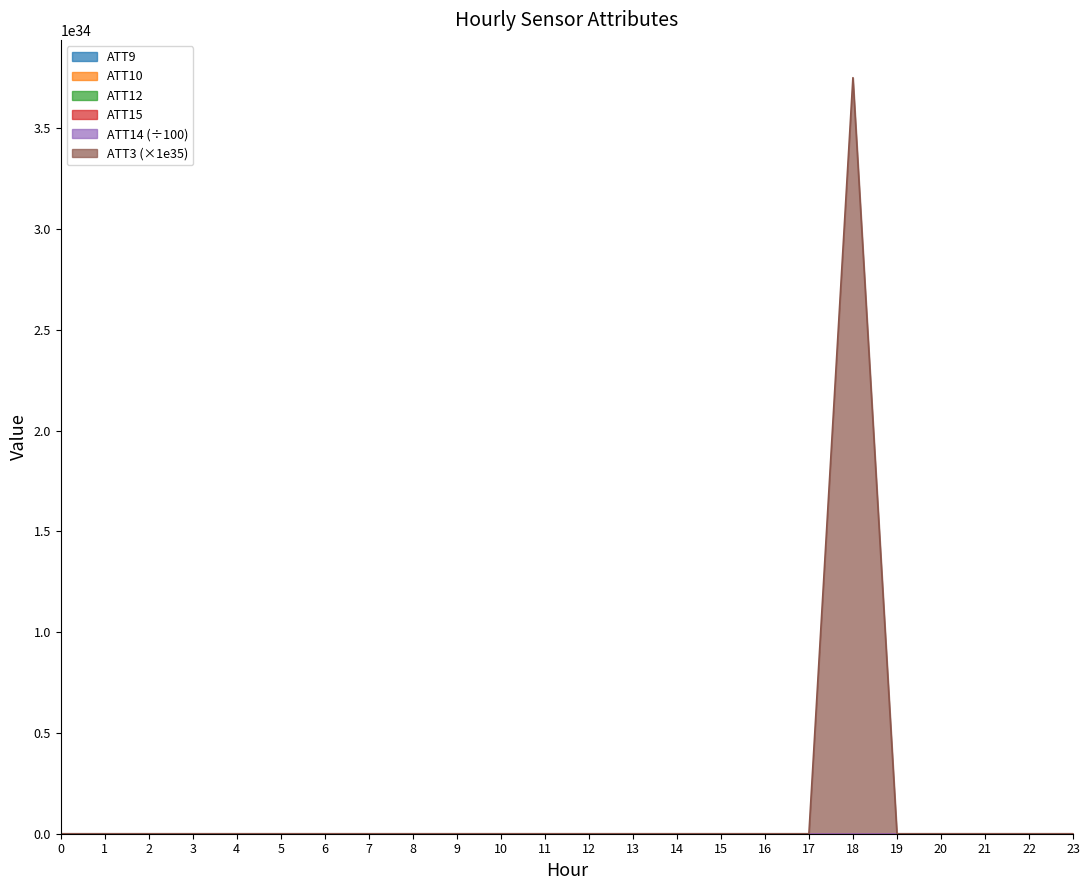

What is the lowest value of the ATT10 series?

22.1